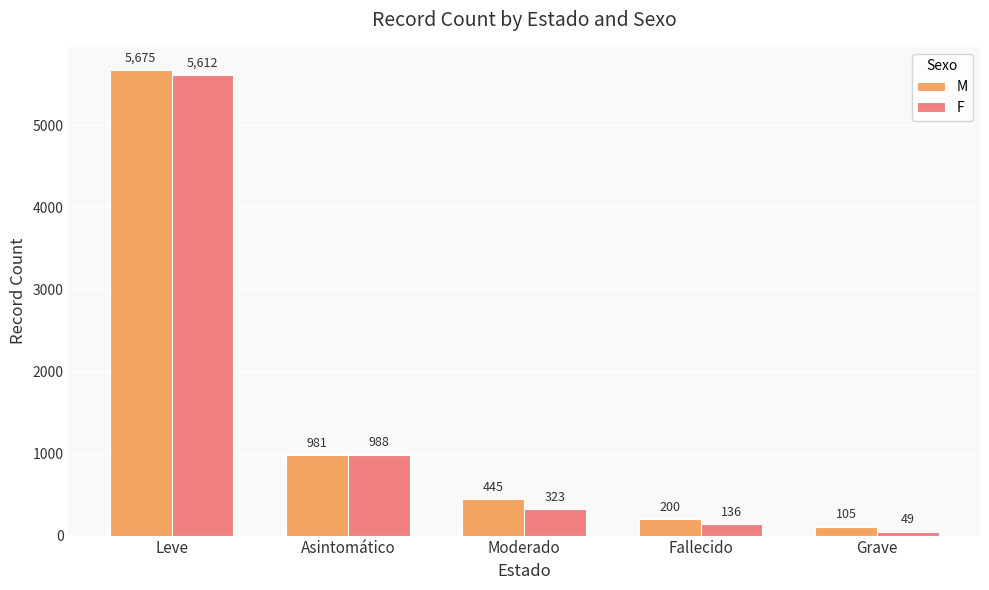

What is the sum of the M values at Grave and Fallecido?

305